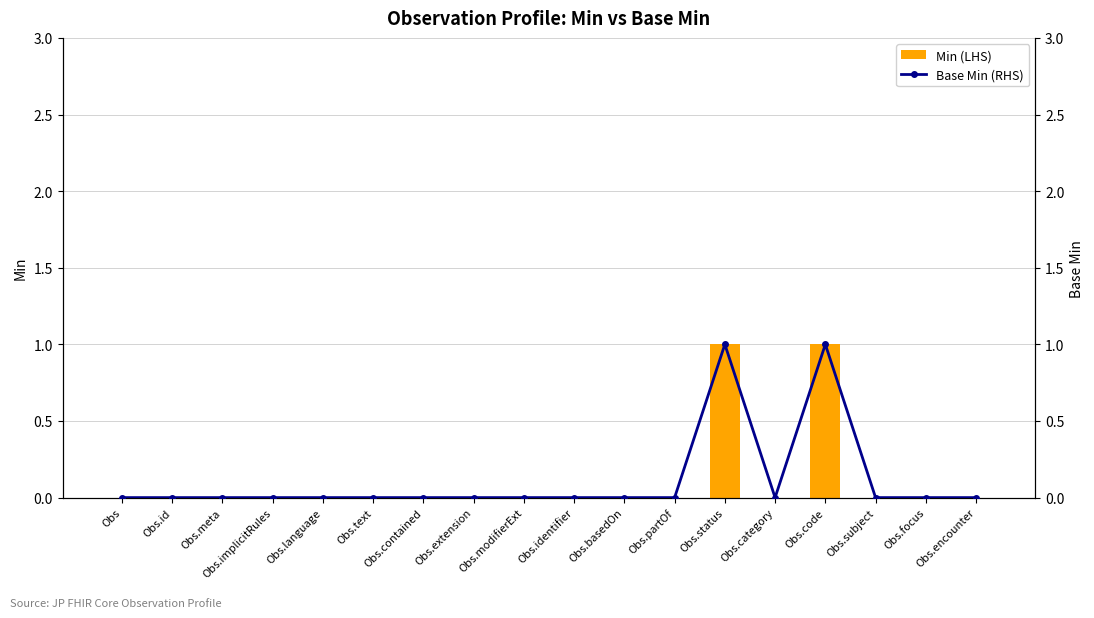

At Obs.text, list the series in order from largest to smallest.

Min, Base Min